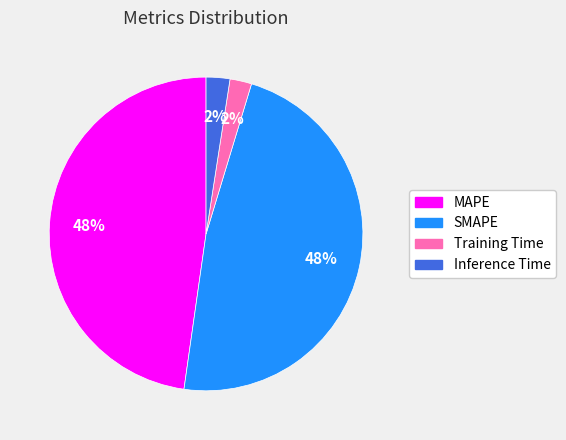

Is it true that MAPE is 48% of the pie?

True